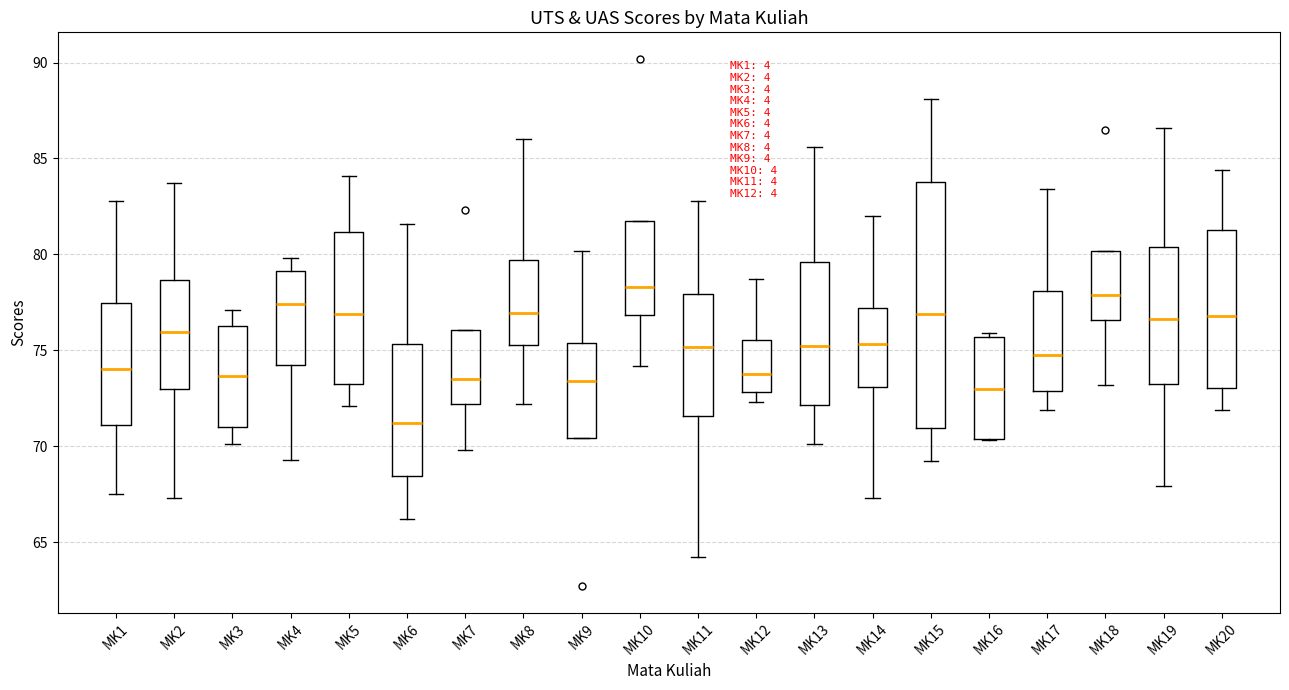

Where is the upper edge of the box for MK20 on the y-axis? The values are not printed on the chart, so give them approximately, as read against the axis.

81.5